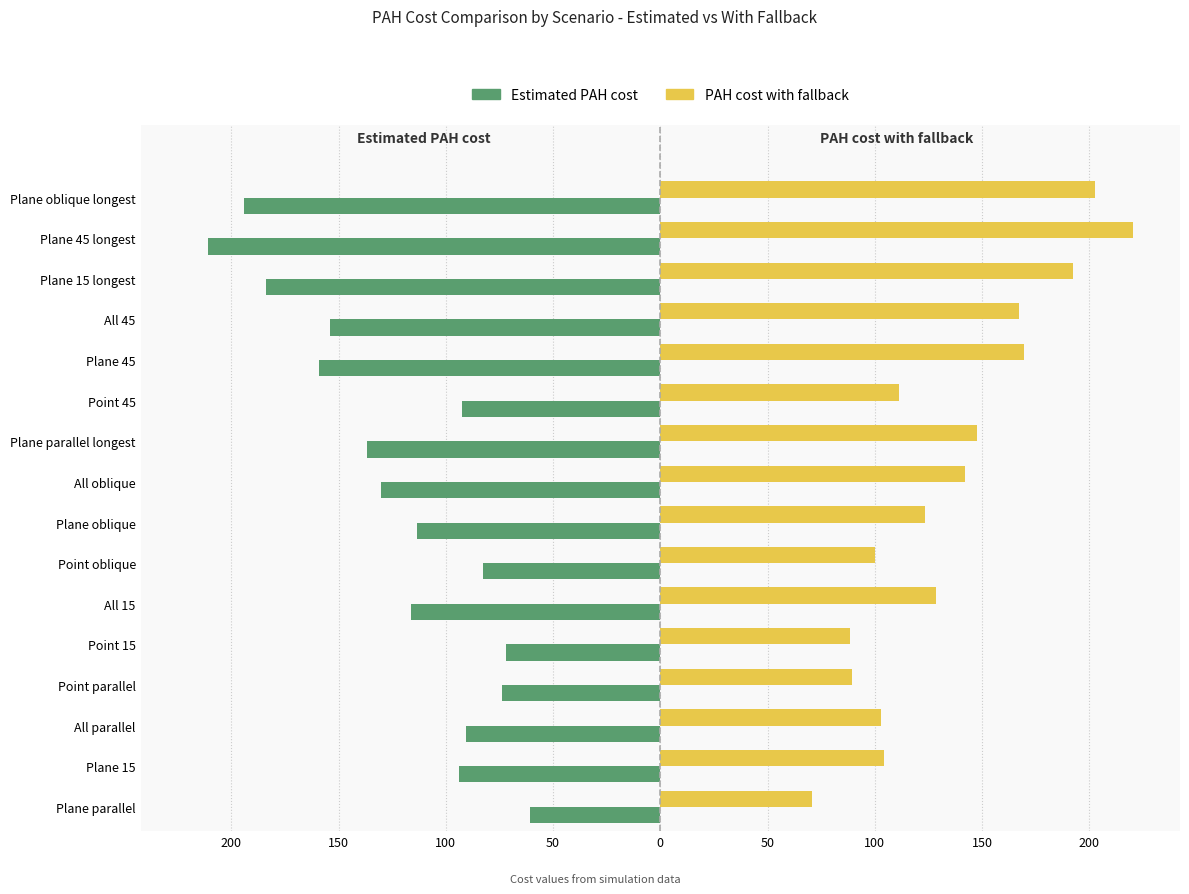

What are all the series names shown in the legend?

Estimated PAH cost, PAH cost with fallback